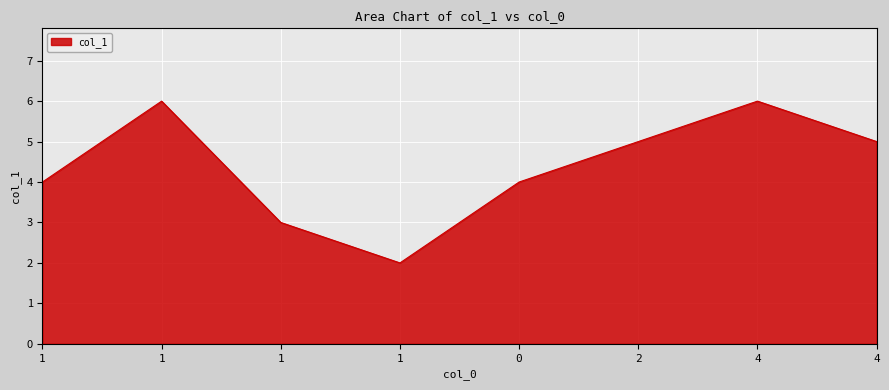

True or false: there are more than 2 points higher than both neighbors.

False